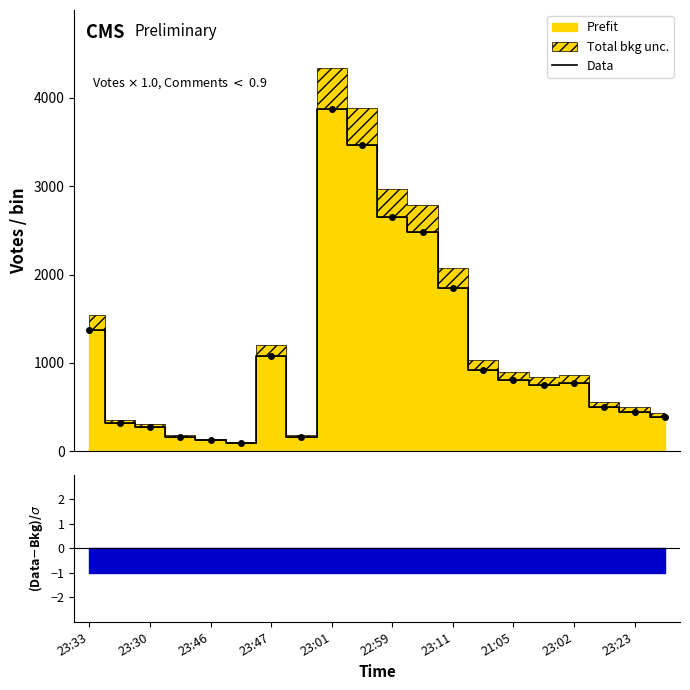

What is the maximum value shown in the chart?

3879